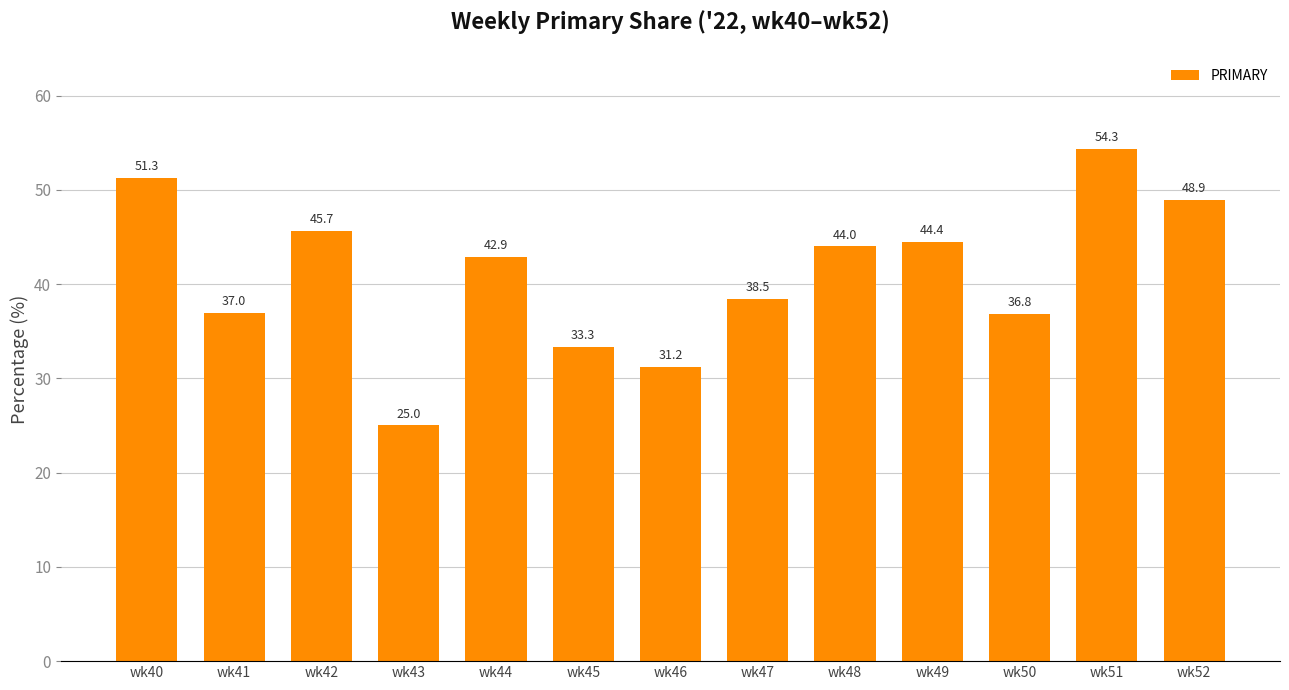

At which category does the chart reach its minimum across all series?

wk43